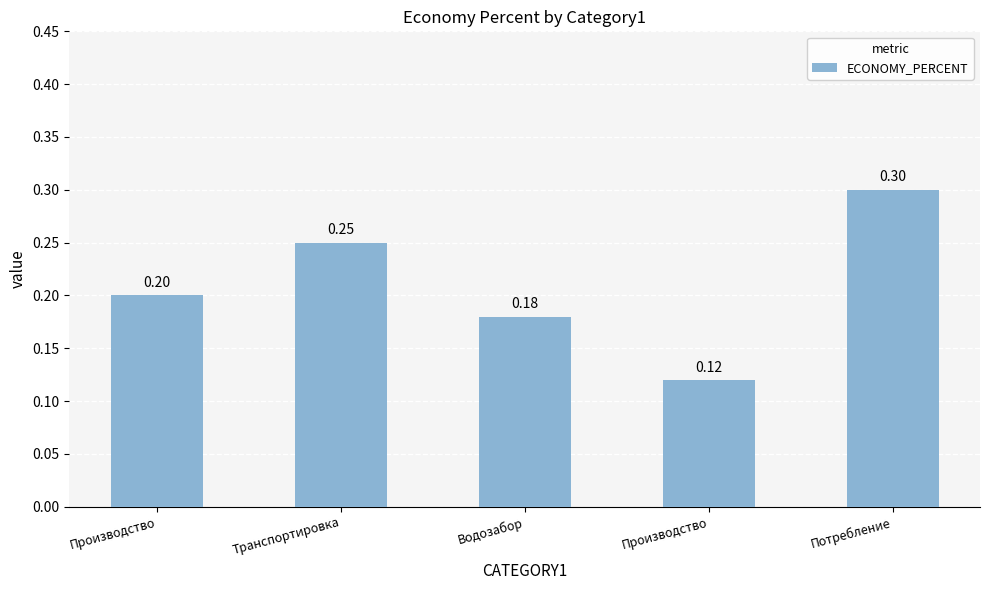

Rank the categories by value from highest to lowest.

Потребление, Транспортировка, Производство, Водозабор, Производство